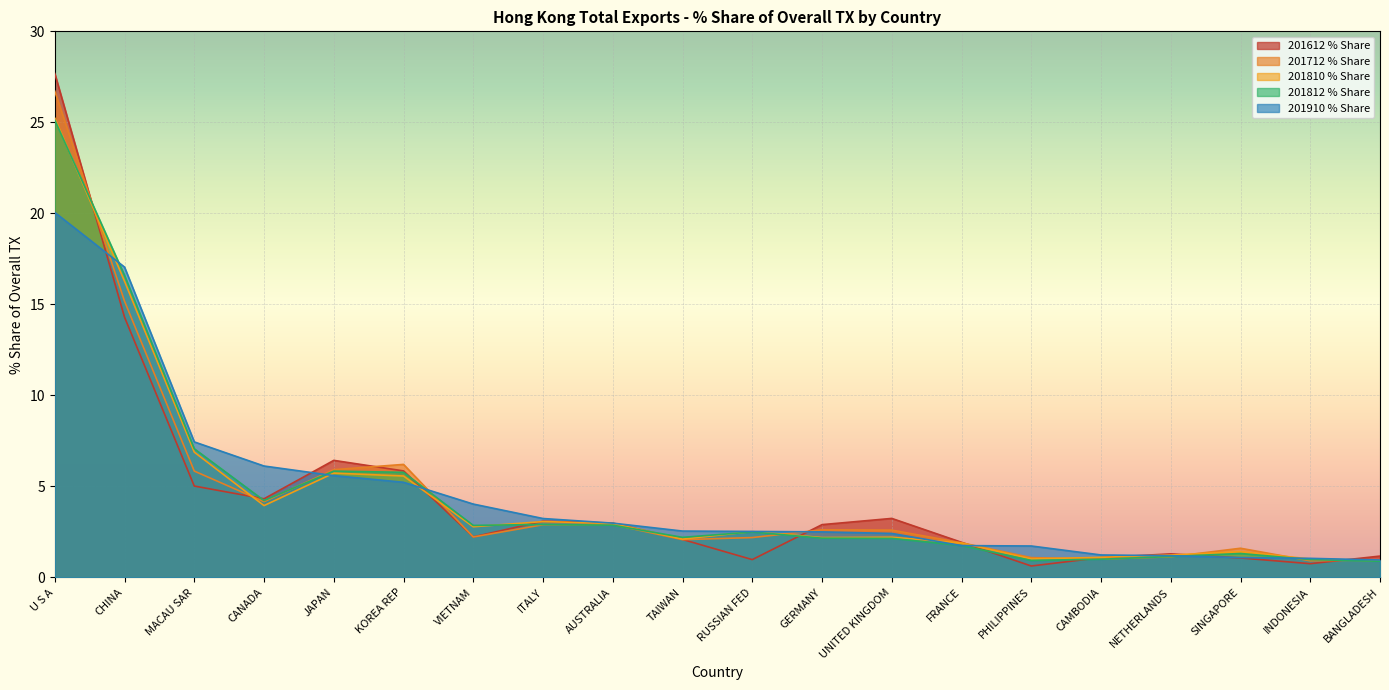

What is the sum of all 201810 % Share values?

90.1